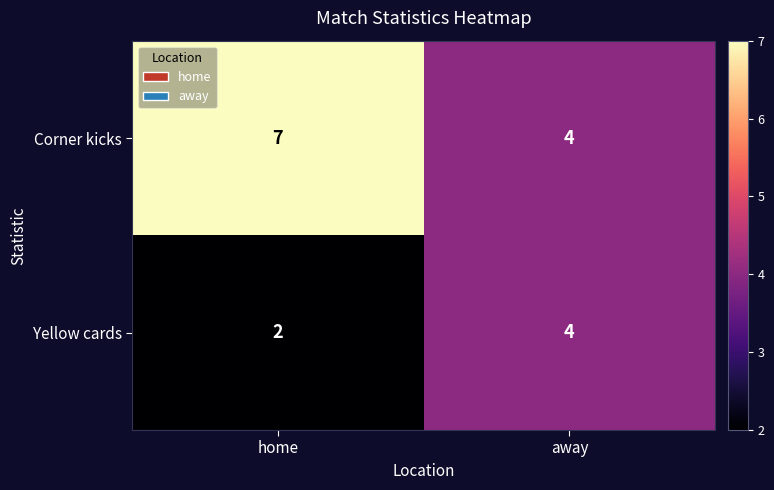

At home, list the series in order from largest to smallest.

Corner kicks, Yellow cards